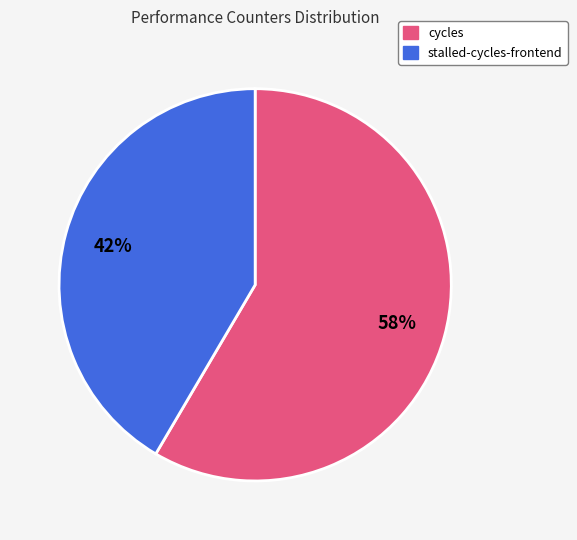

To the nearest percent, what is the average slice percentage?

50%